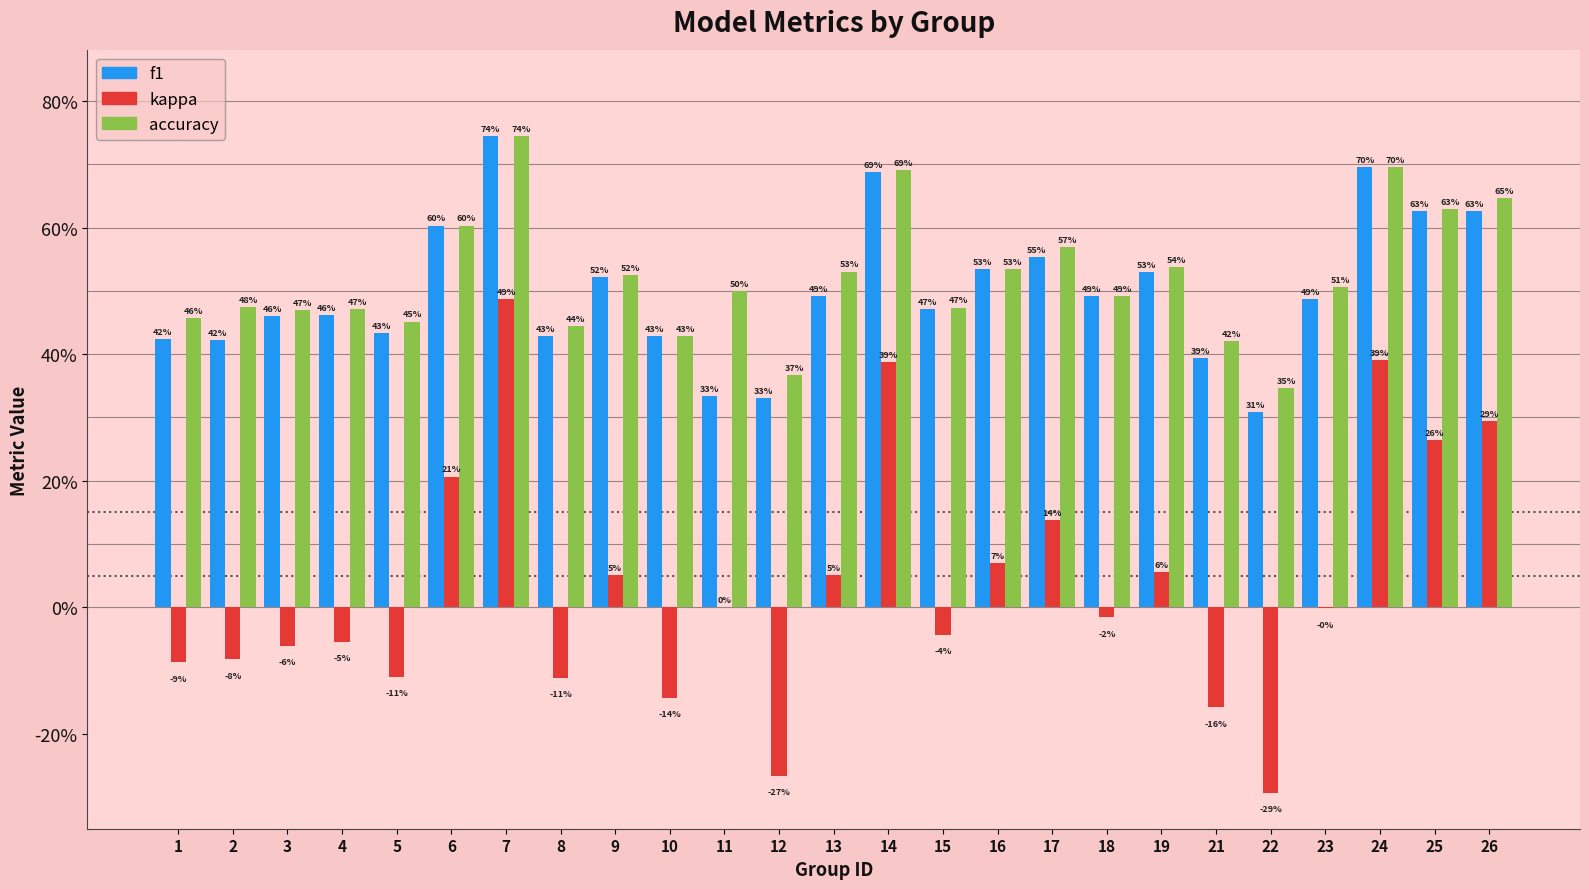

True or false: kappa has a value of -0.1 at 3.

True